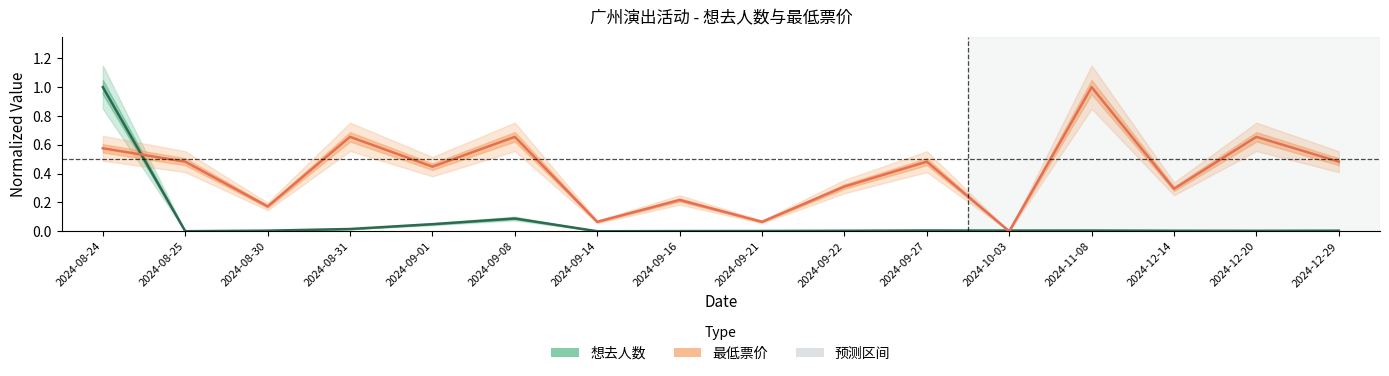

Is the value of 想去人数 at 2024-09-22 greater than the value of 最低票价 at 2024-10-03?

Yes